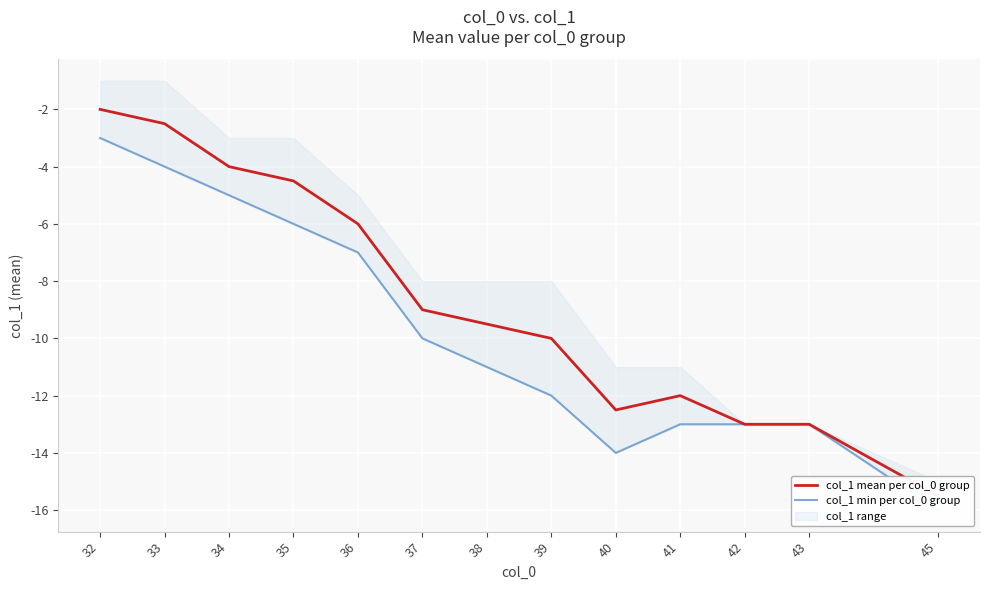

How many lines are shown in the chart?

2